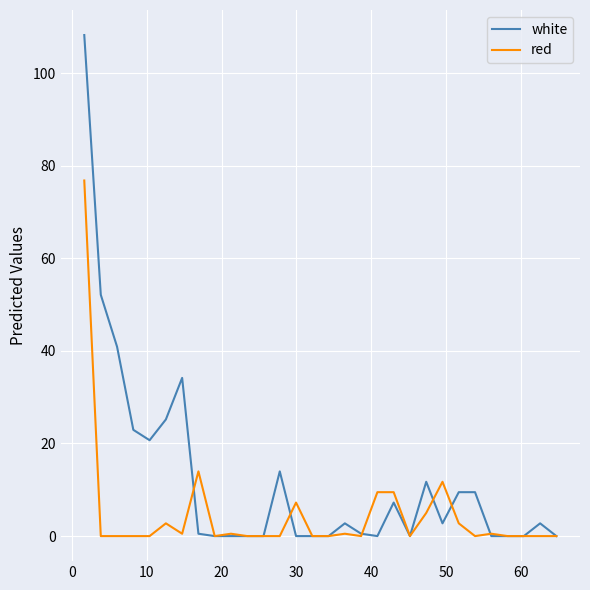

What is the maximum value shown in the chart?

108.2